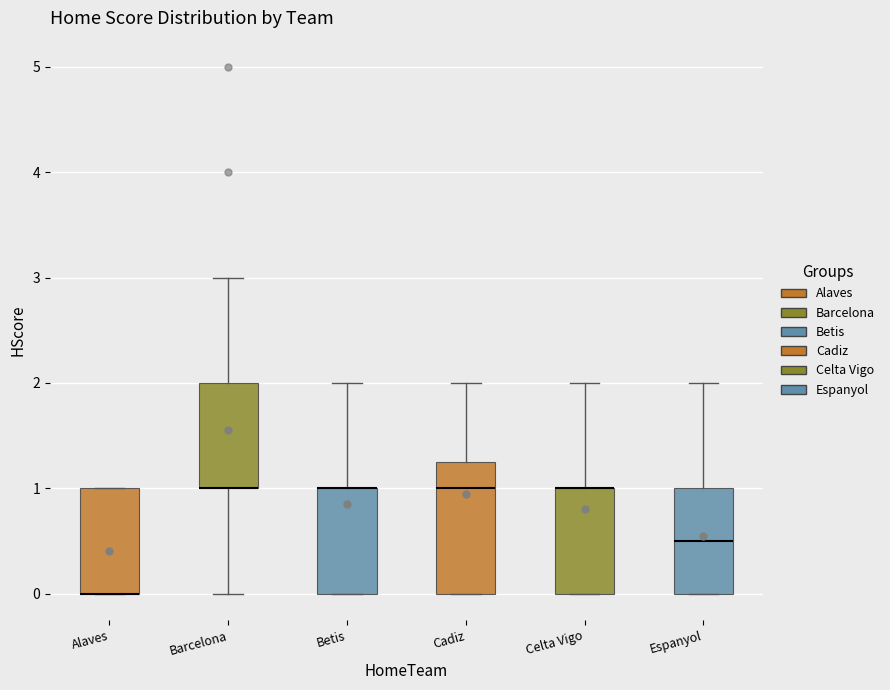

Reading left to right, transcribe this box plot: for each box, give where its median line is, the range the box spans, and where its two whiskers end, as read against the y-axis. The values are not printed on the chart, so give them approximately, as read against the axis.

Alaves: median 0.0 (drawn on the box's lower edge), box 0.0 to 1.0, whiskers 0.0 to 1.0
Barcelona: median 1.0 (drawn on the box's lower edge), box 1.0 to 2.0, whiskers 0.0 to 3.0
Betis: median 1.0 (drawn on the box's upper edge), box 0.0 to 1.0, whiskers 0.0 to 2.0
Cadiz: median 1.0, box 0.0 to 1.3, whiskers 0.0 to 2.0
Celta Vigo: median 1.0 (drawn on the box's upper edge), box 0.0 to 1.0, whiskers 0.0 to 2.0
Espanyol: median 0.5, box 0.0 to 1.0, whiskers 0.0 to 2.0